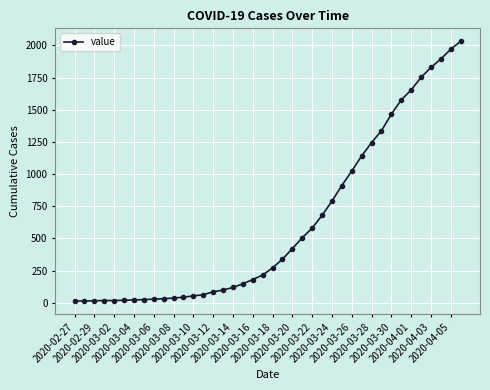

What is the maximum value shown in the chart?

2032